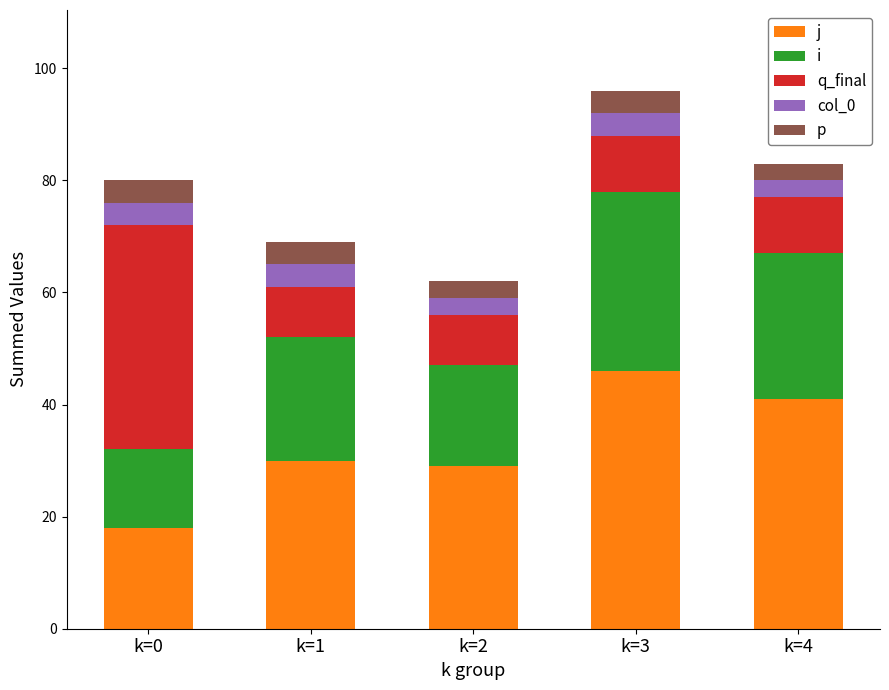

At which category is the sum across all series the highest?

k=3